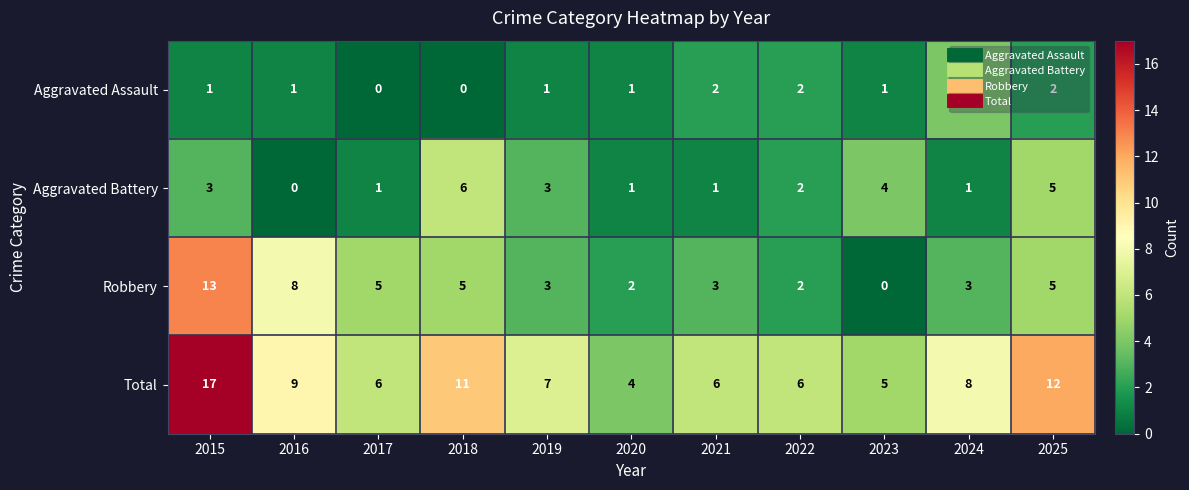

How many values in the Robbery series are below 3?

3